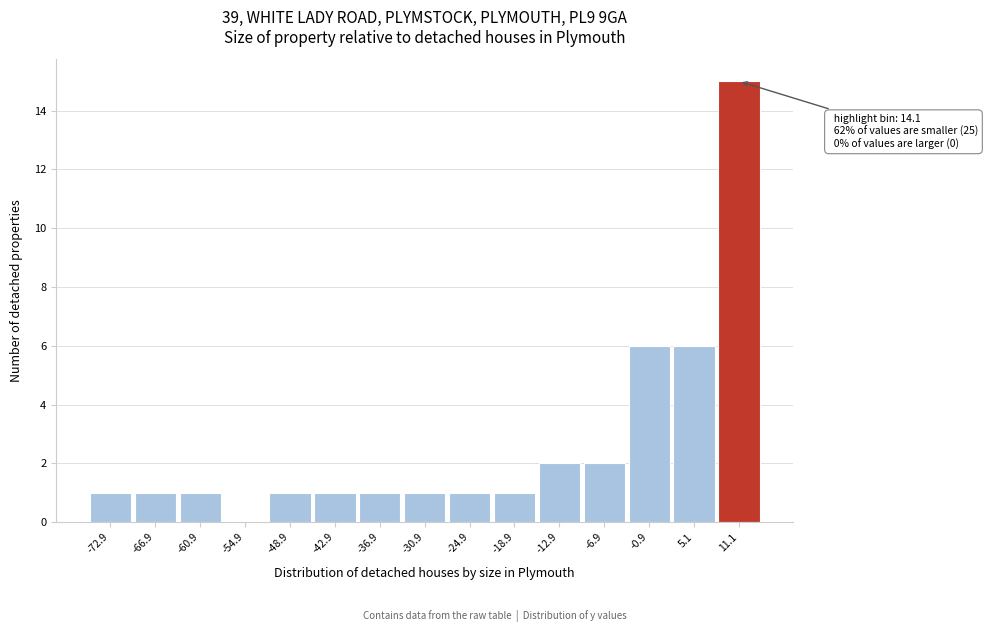

Reading right to left, transcribe all the data shown in this chart.

11.1=15	5.1=6	-0.9=6	-6.9=2	-12.9=2	-18.9=1	-24.9=1	-30.9=1	-36.9=1	-42.9=1	-48.9=1	-54.9=0	-60.9=1	-66.9=1	-72.9=1